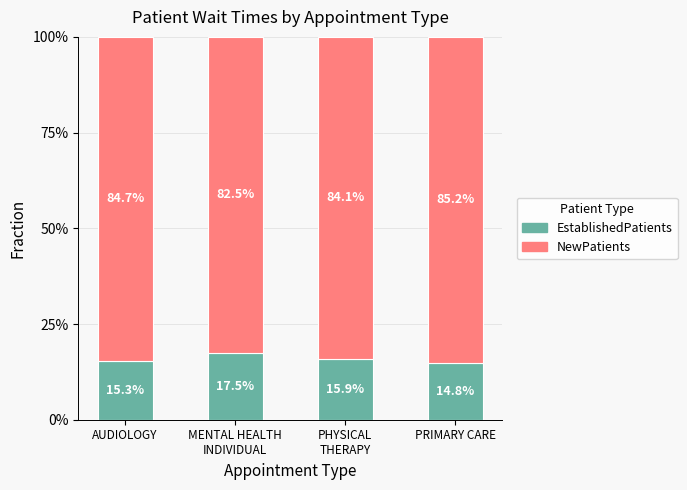

Count the number of data series in this chart.

2